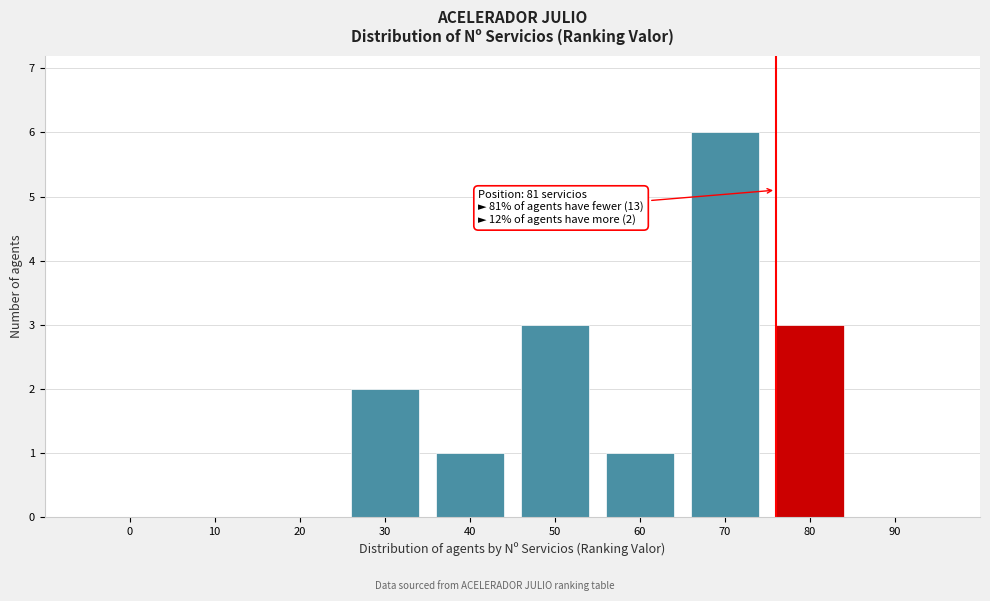

Reading right to left, list all the values displayed in this chart.

90=0	80=3	70=6	60=1	50=3	40=1	30=2	20=0	10=0	0=0